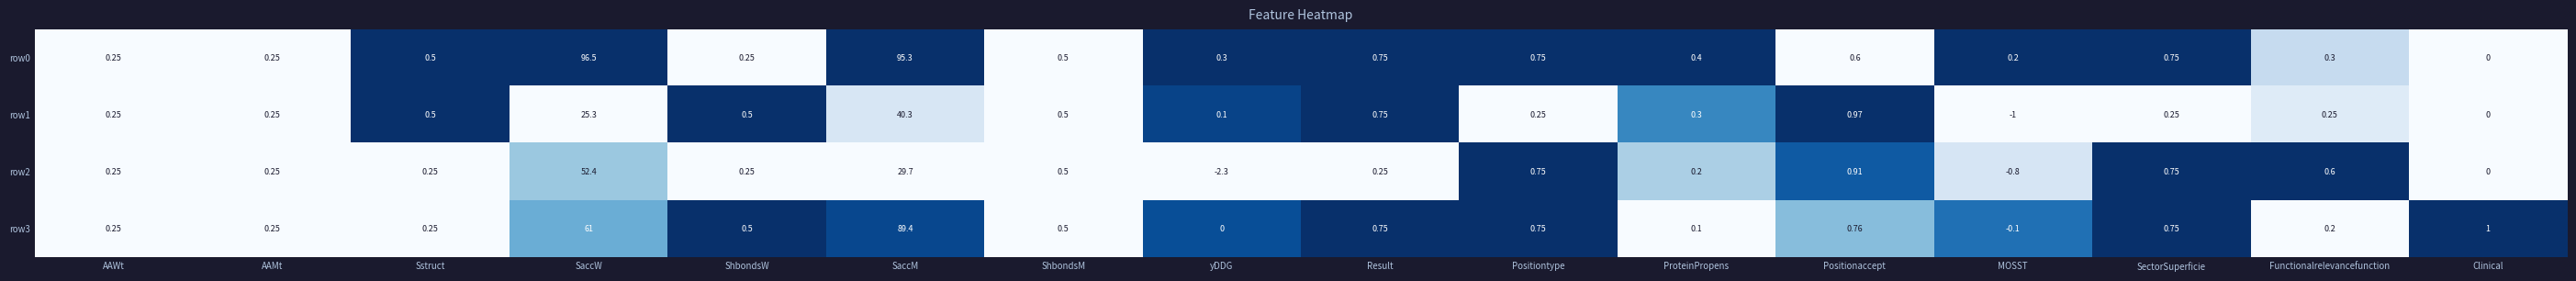

At which category does the chart reach its peak across all series?

SaccW